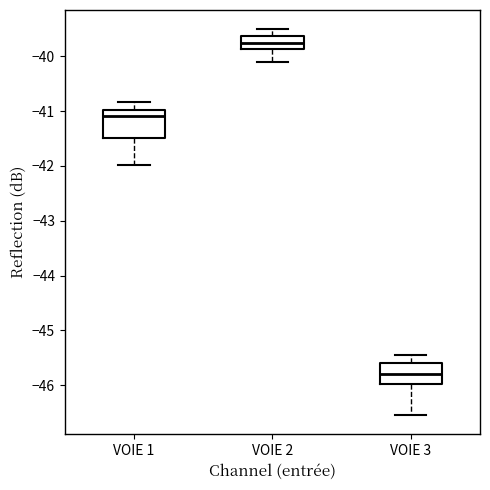

Where does the upper whisker of the box for VOIE 2 end on the y-axis? The values are not printed on the chart, so give them approximately, as read against the axis.

-39.5